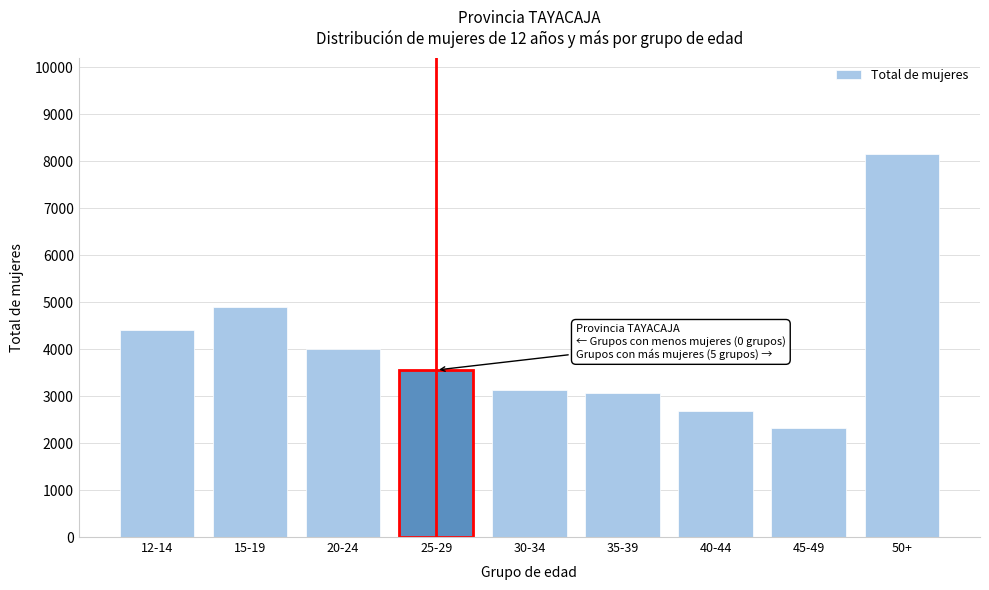

Reading left to right, list all the values displayed in this chart.

4403	4908	3995	3556	3141	3069	2691	2323	8164